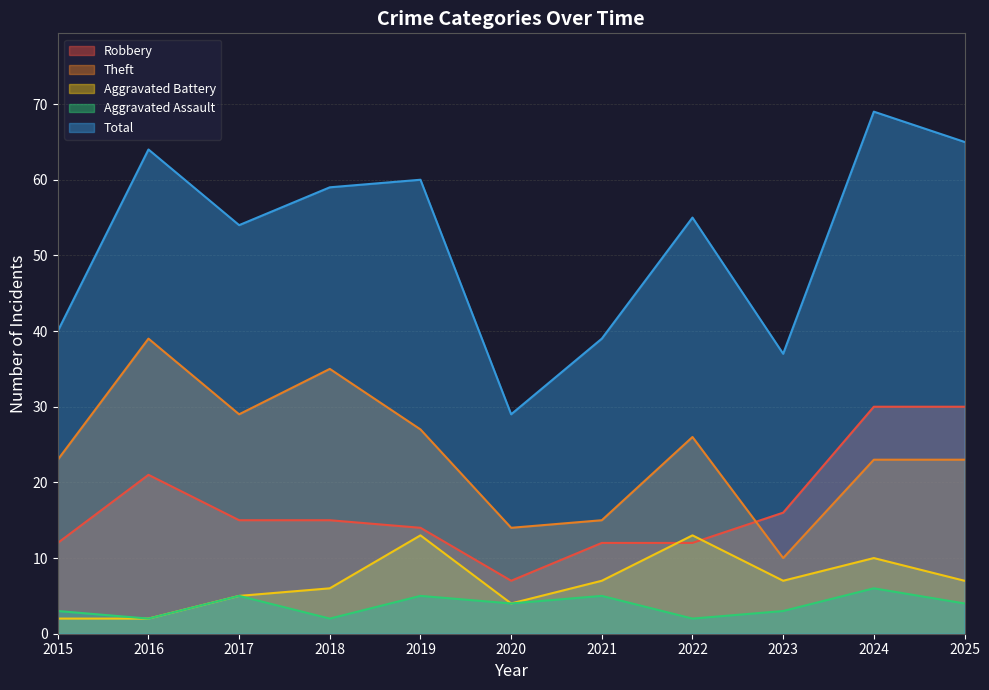

What is the difference between the Total values at 2015 and 2020?

11